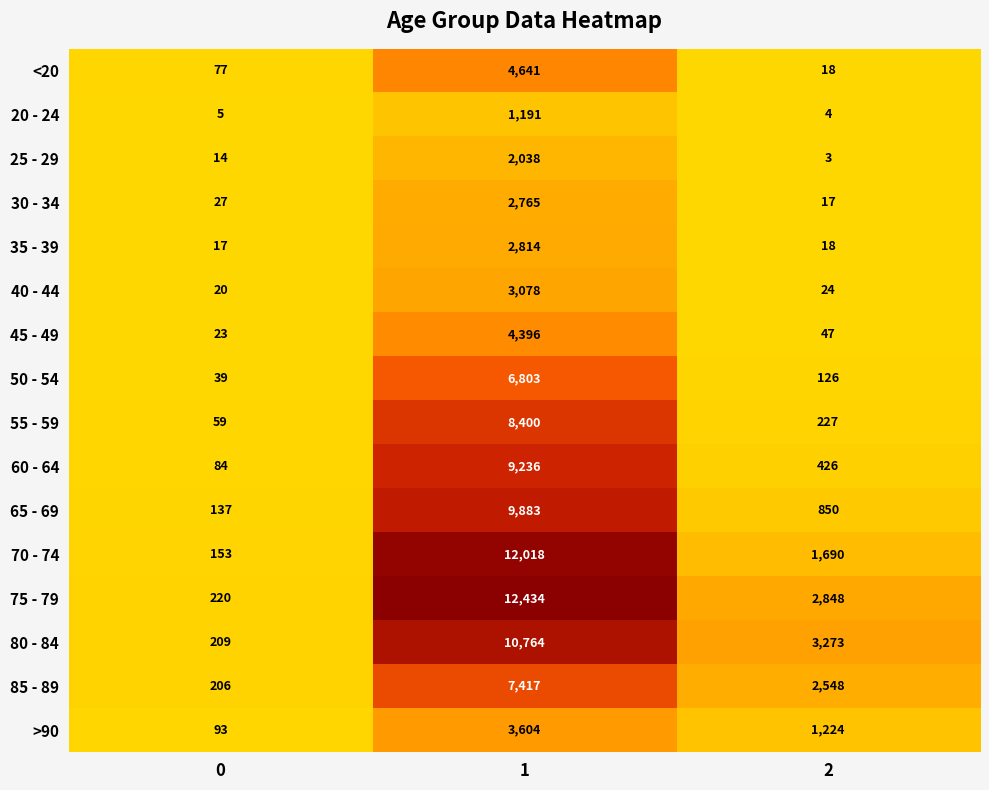

What is the sum of the 65 - 69 values at 0 and 1?

10020